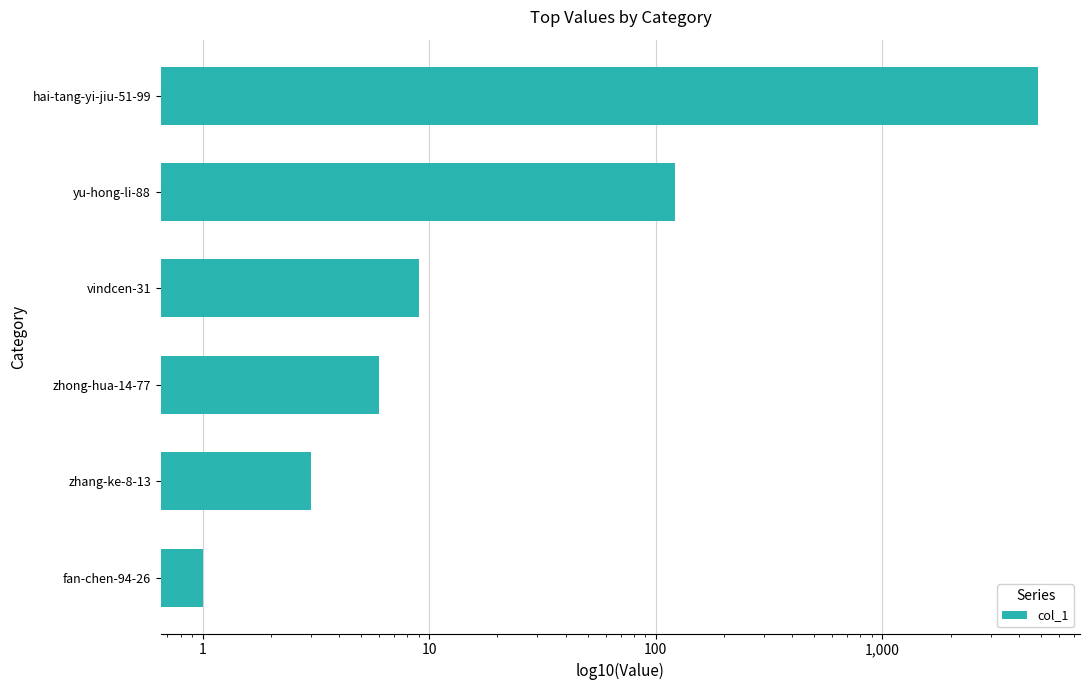

What is the greatest value displayed?

4870